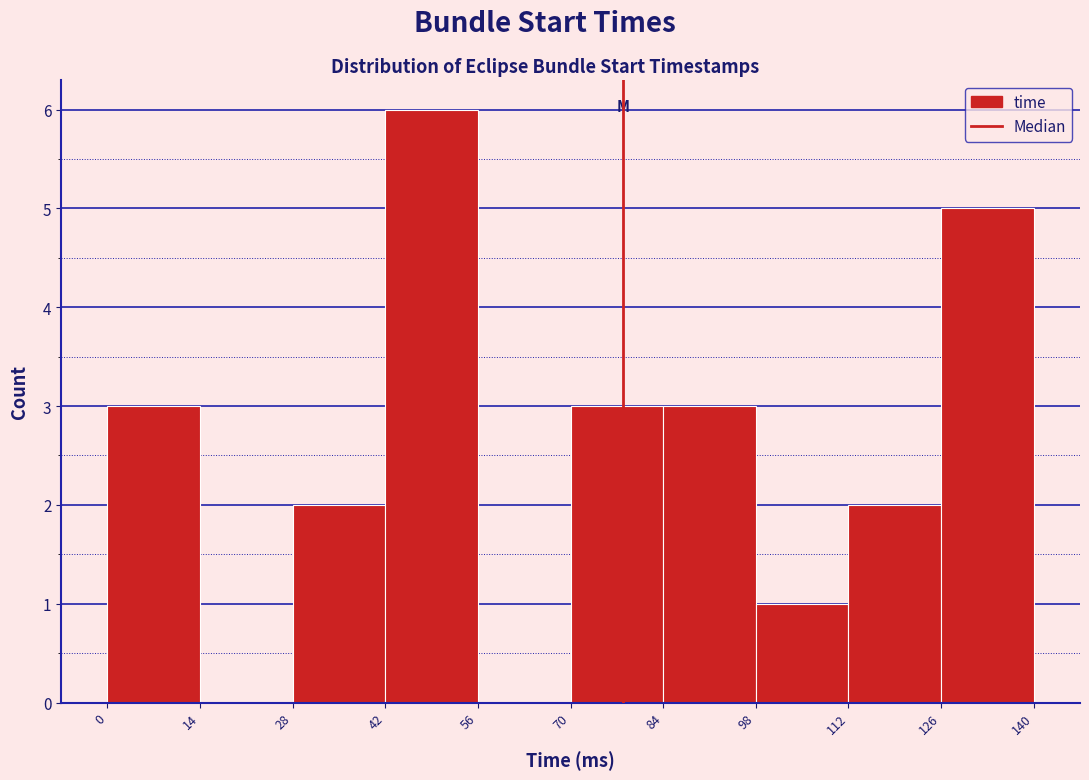

Reading left to right, list all the values displayed in this chart.

0=3	14=0	28=2	42=6	56=0	70=3	84=3	98=1	112=2	126=5